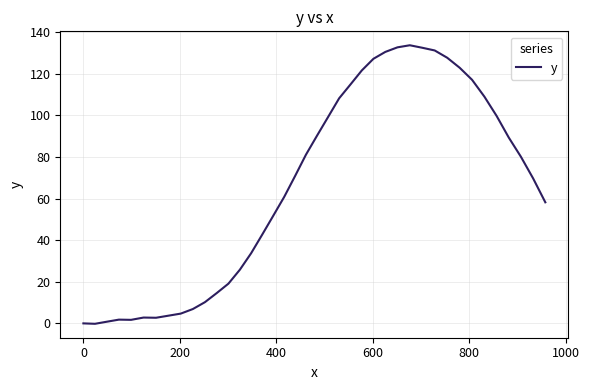

What is the maximum value shown in the chart?

133.7